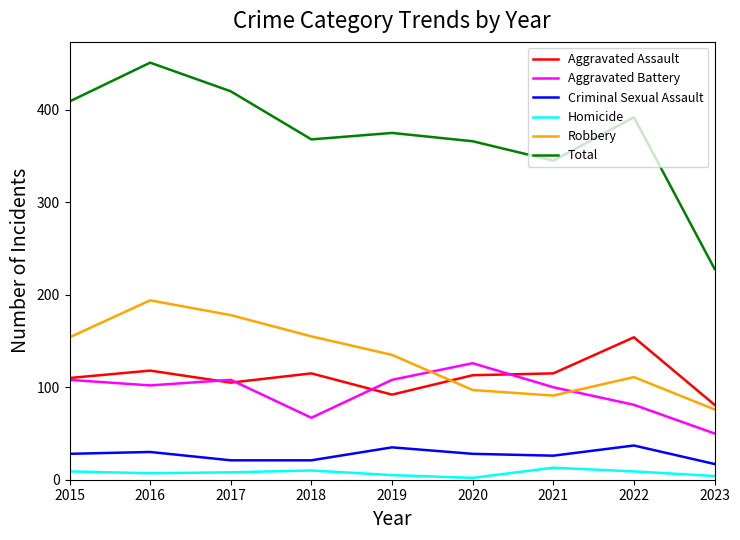

Read the Robbery value at 2016, to the nearest 10.

190